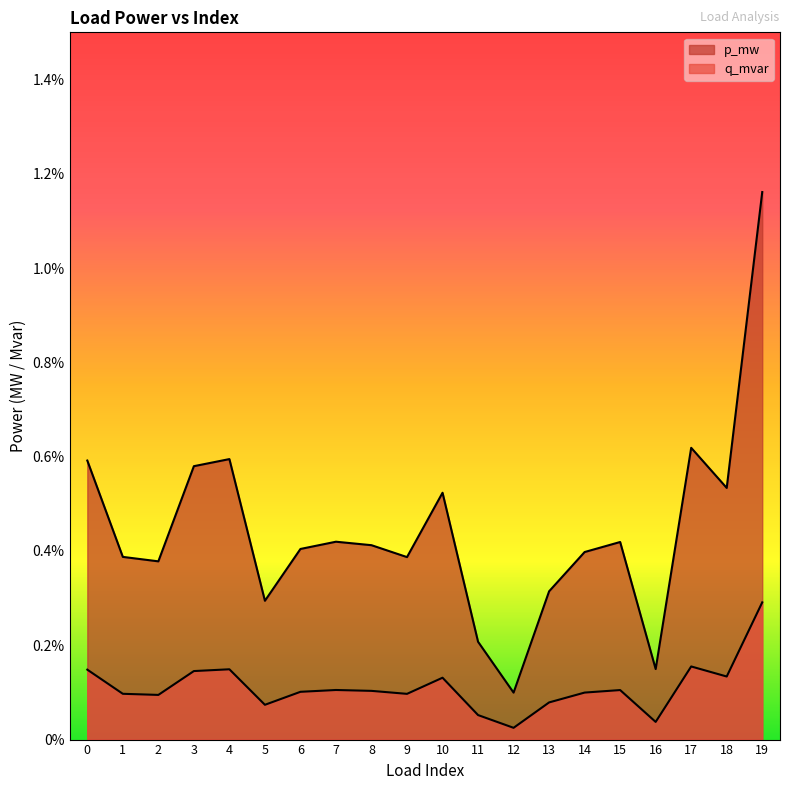

True or false: q_mvar and p_mw intersect in this chart.

False